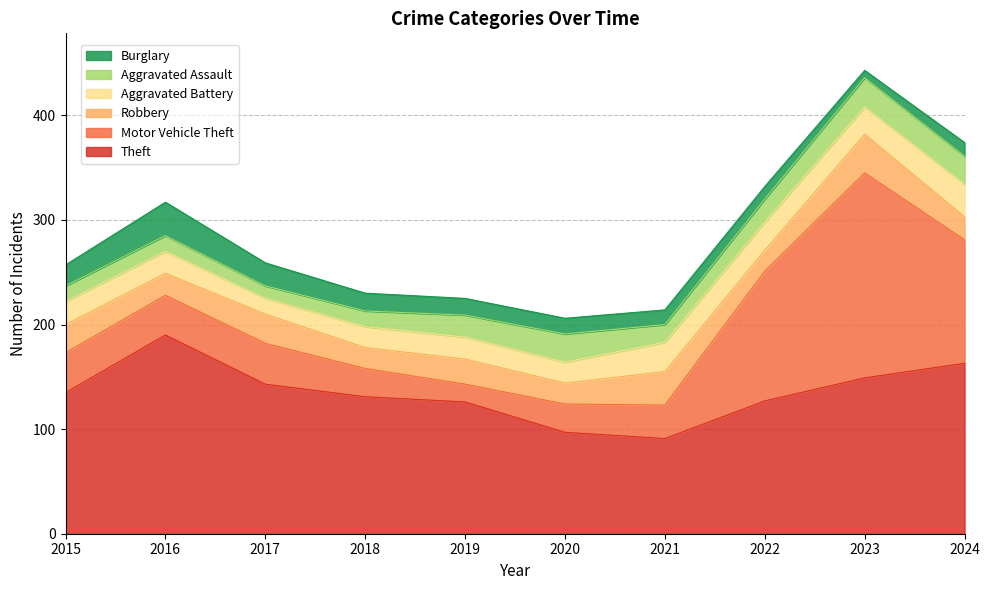

At which category does Aggravated Assault reach its first local peak?

2020